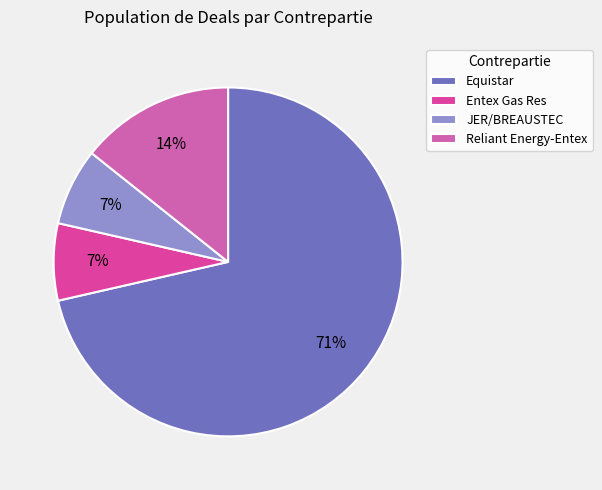

Combined, what portion of the pie is JER/BREAUSTEC and Entex Gas Res?

14.3%